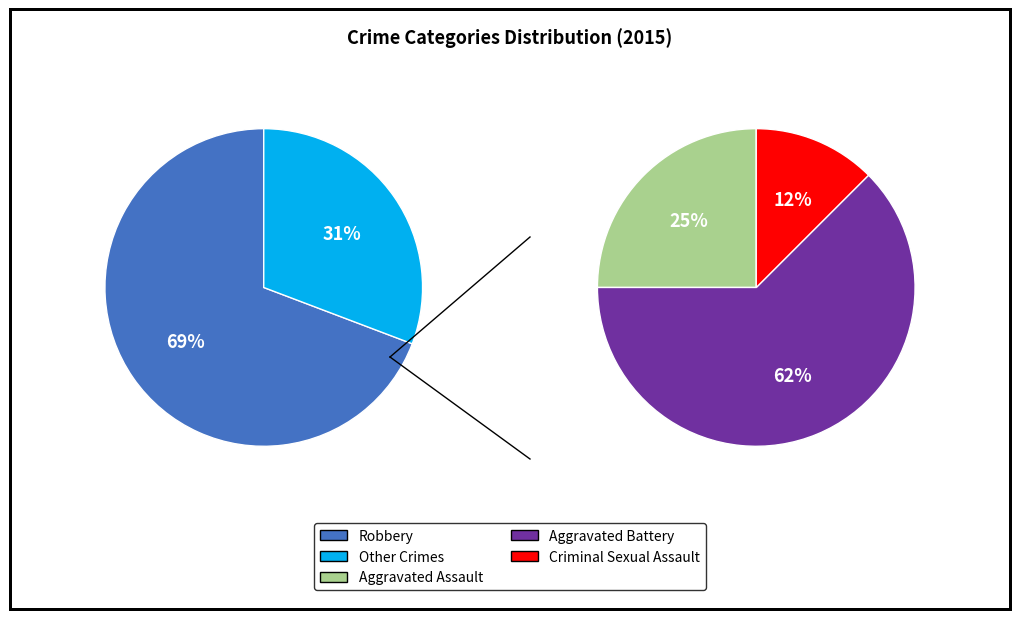

Which slice represents more than half of the pie?

Robbery